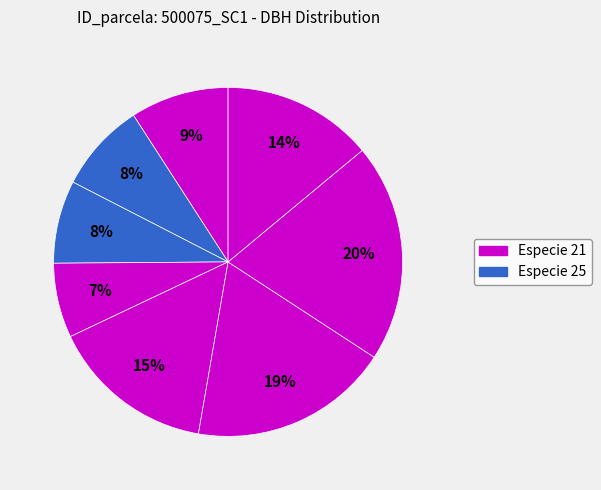

How many segments does this pie chart have?

8